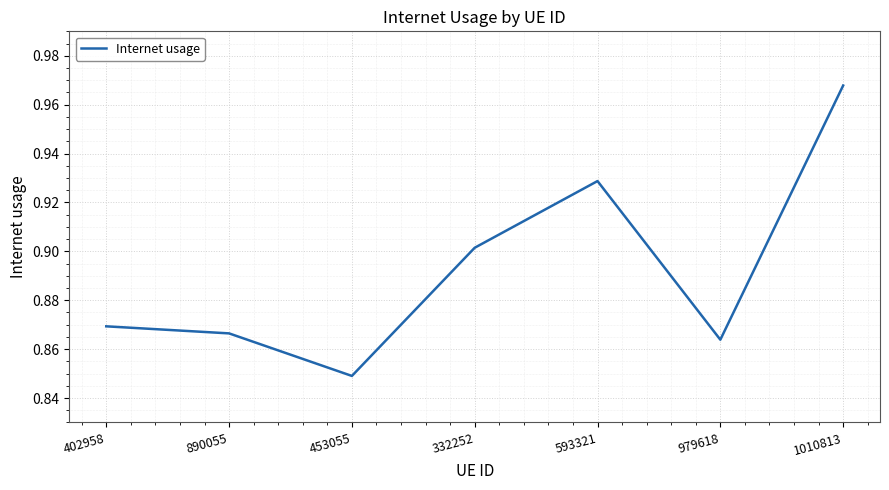

What position from the left is 979618?

6